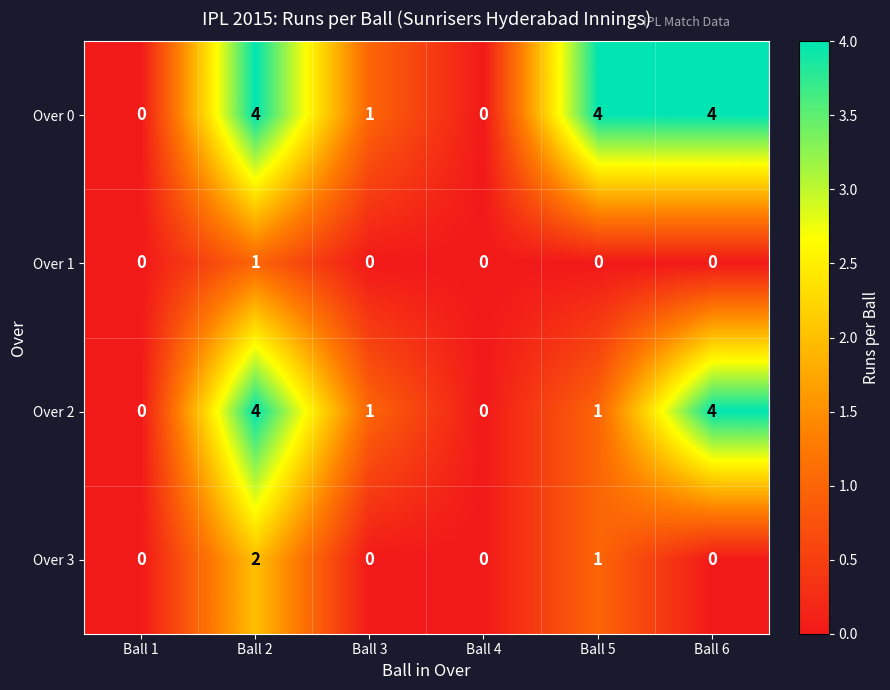

List the series in order of their overall mean, highest first.

Over 0, Over 2, Over 3, Over 1